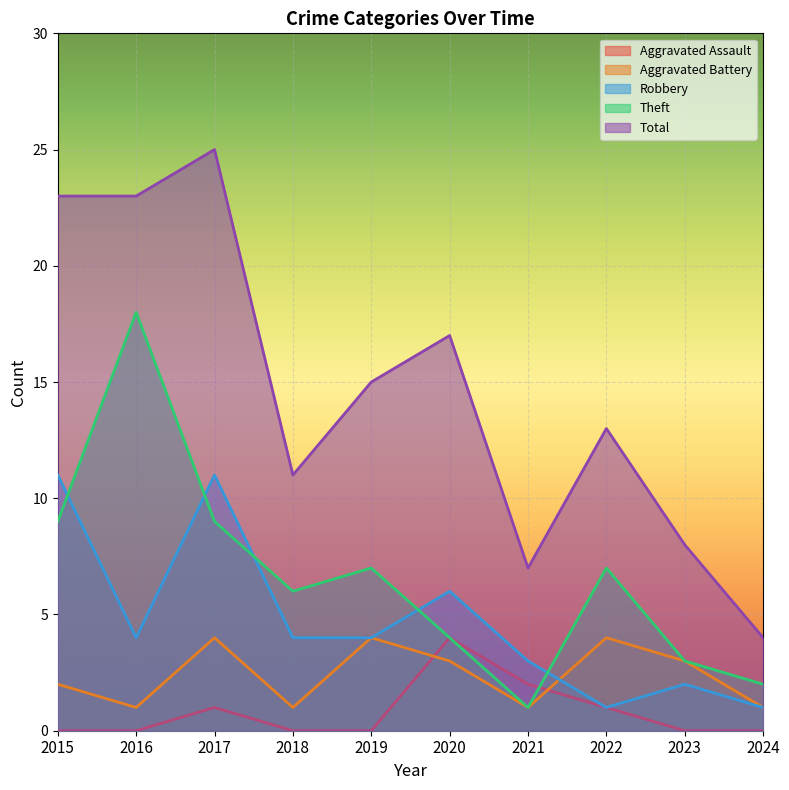

True or false: Total and Robbery intersect in this chart.

False